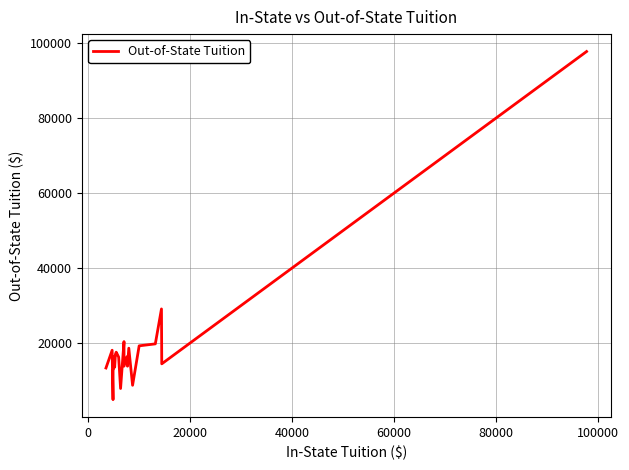

What is the smallest value displayed?

4966